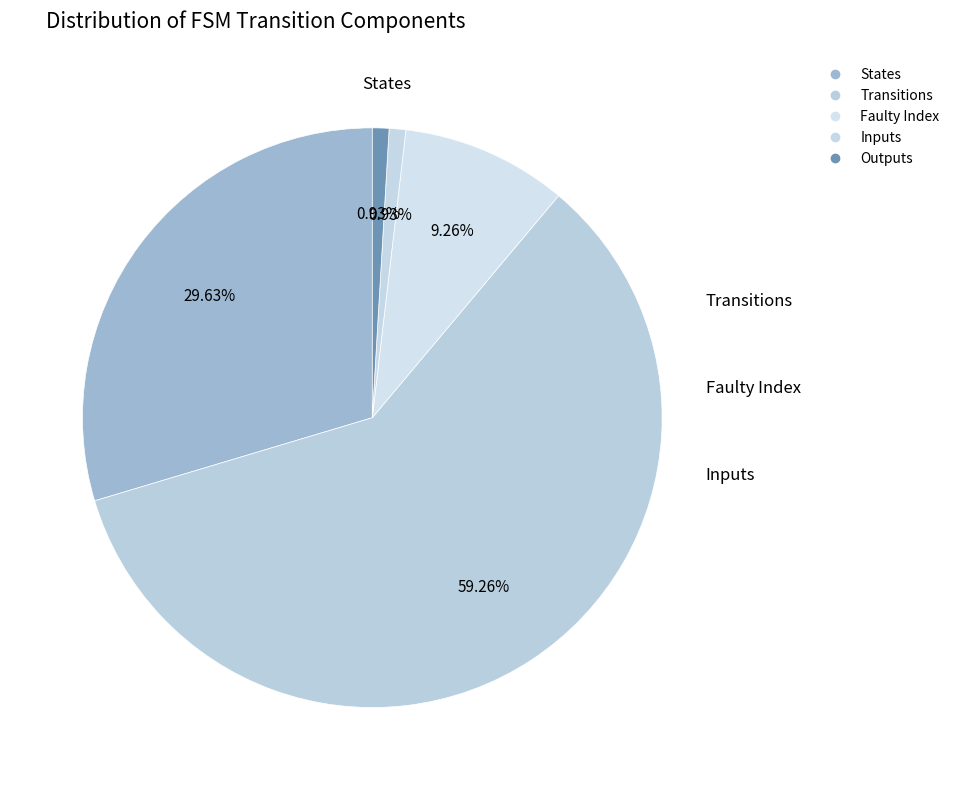

How many slices are in this pie chart?

5